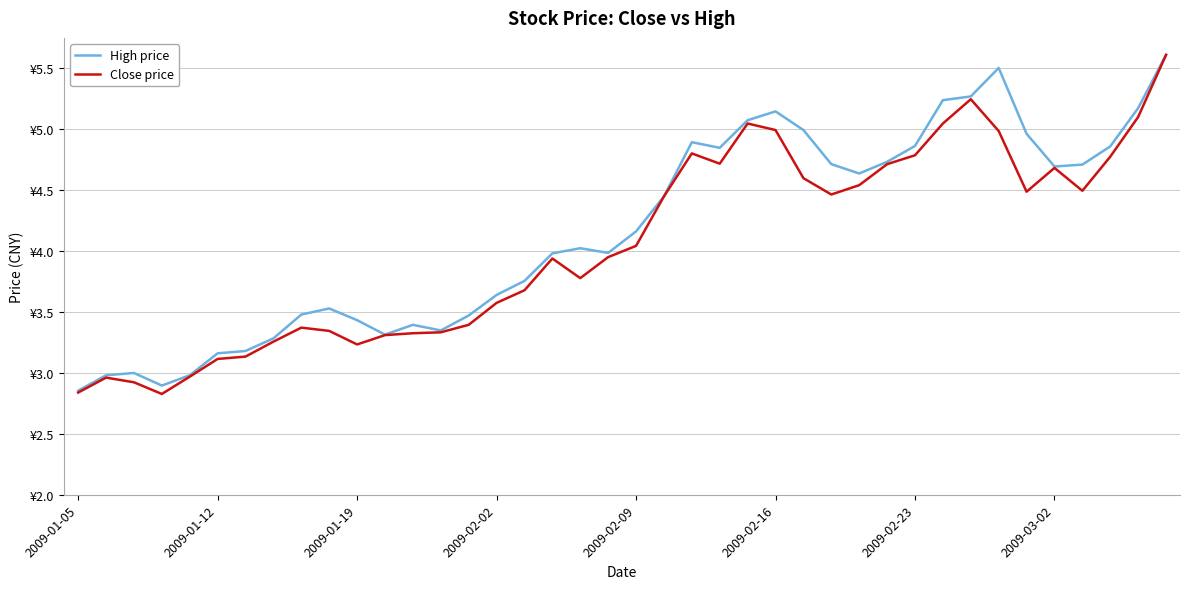

List the series in order of their overall mean, lowest first.

Close price, High price